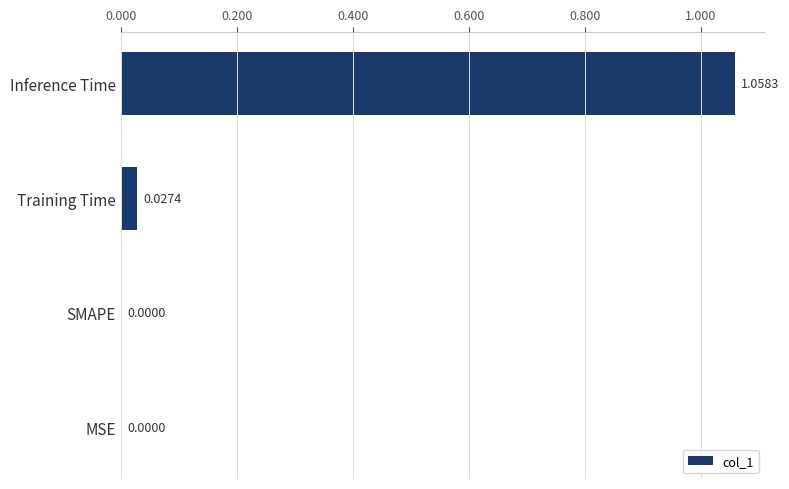

What is the change in value from Inference Time to Training Time?

-1.0